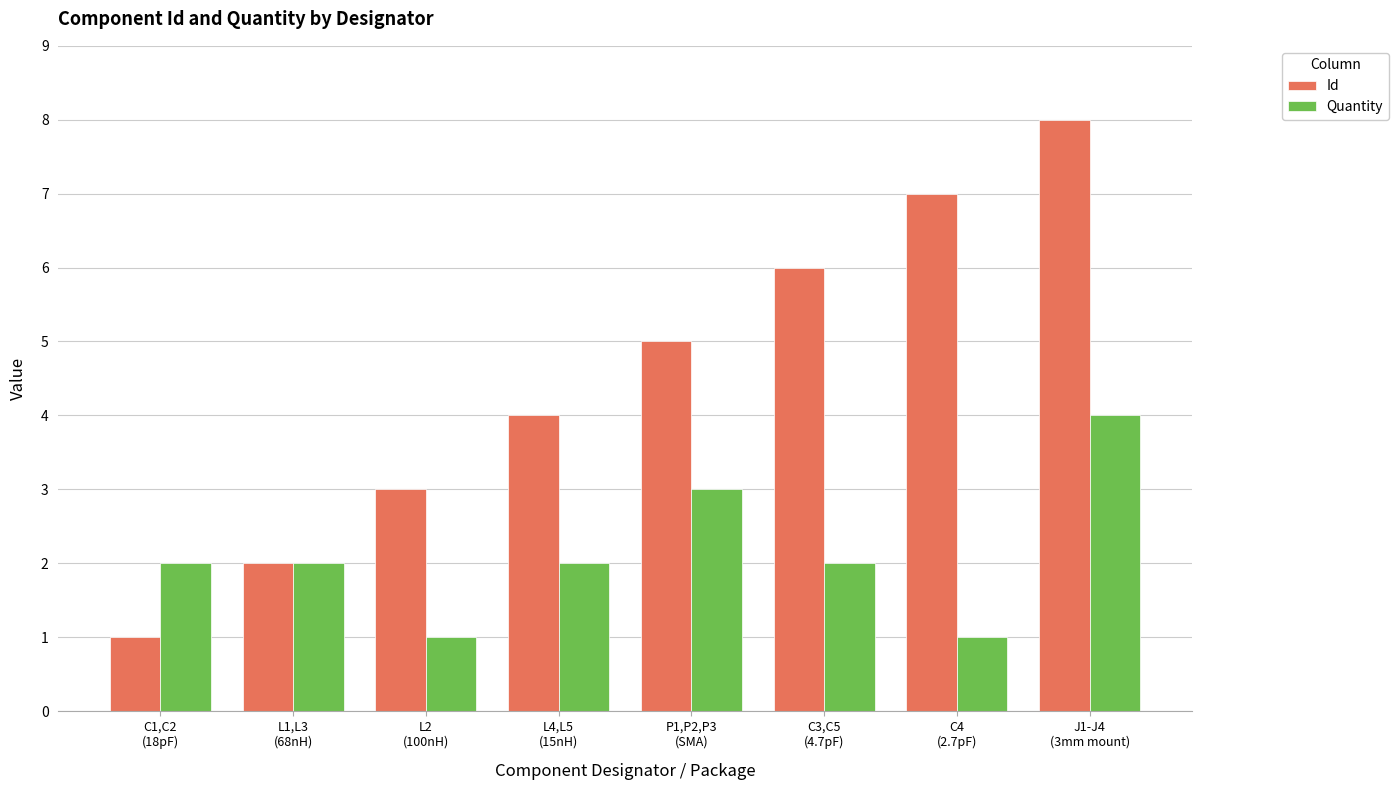

The Id series shows 8 at P1,P2,P3
(SMA). True or false?

False